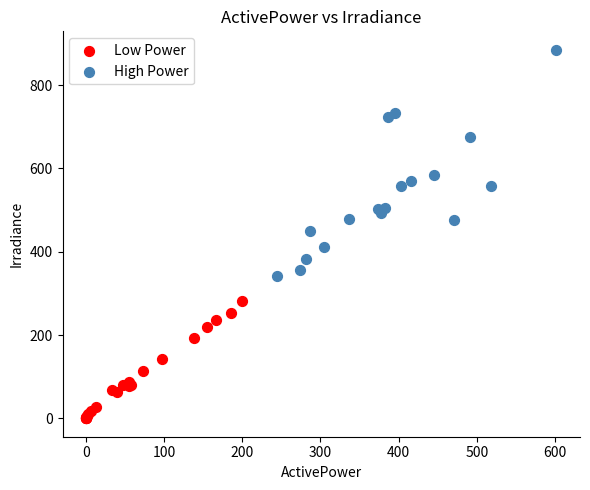

Which series has the widest spread of Y values?

High Power